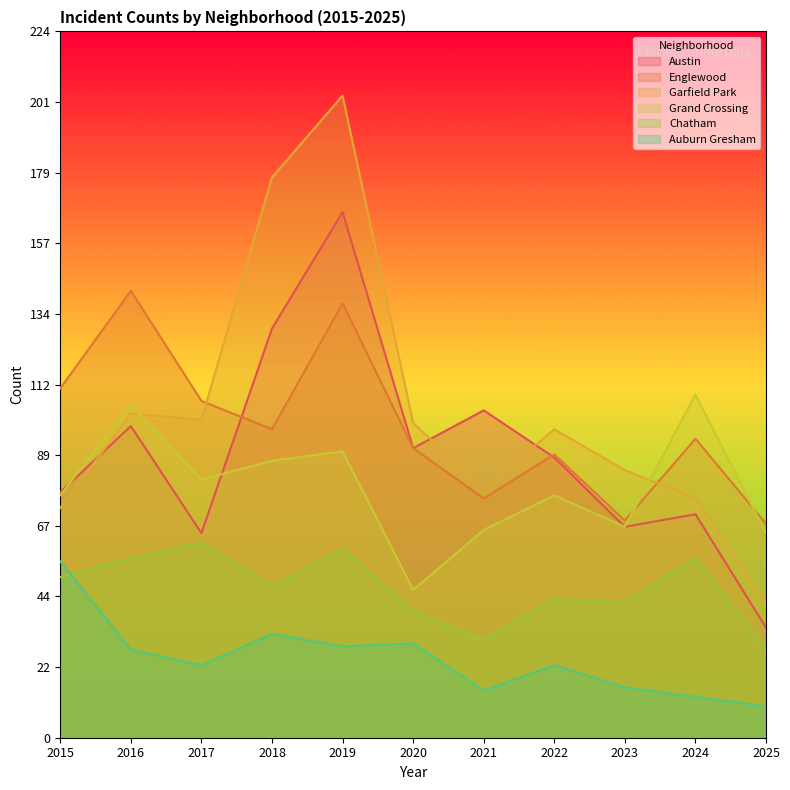

Between 2016 and 2025, which is larger?

2016